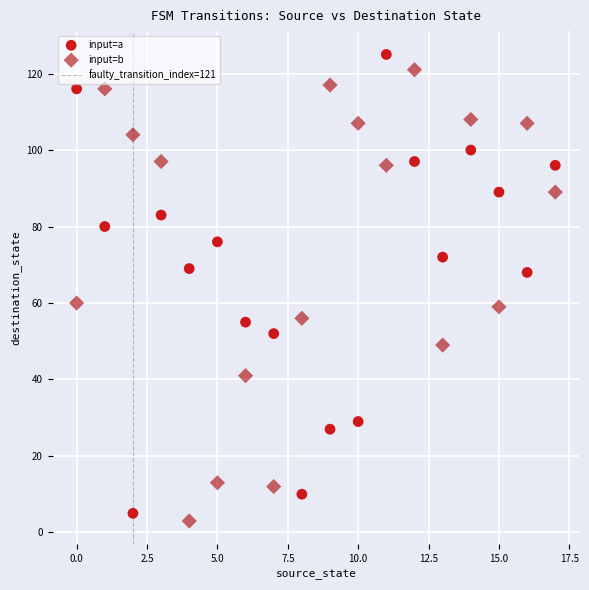

Across all data points, what is the range of Y values (max minus min)?

122